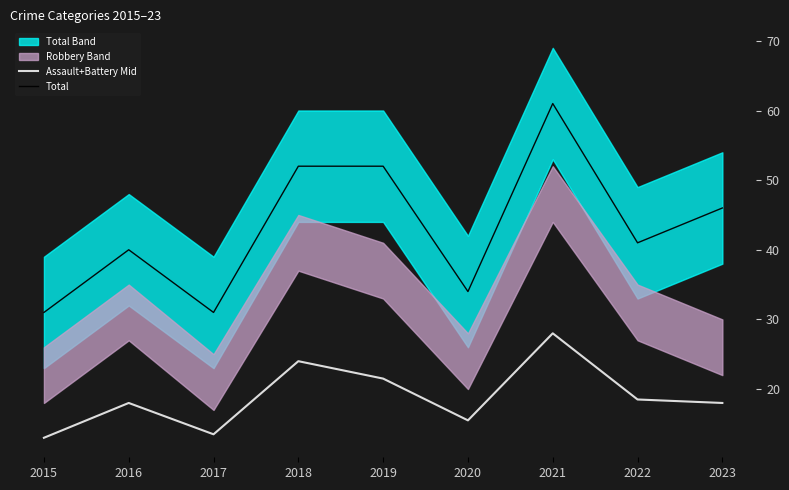

What is the difference between the second highest and second lowest values in the Total series?

21.0